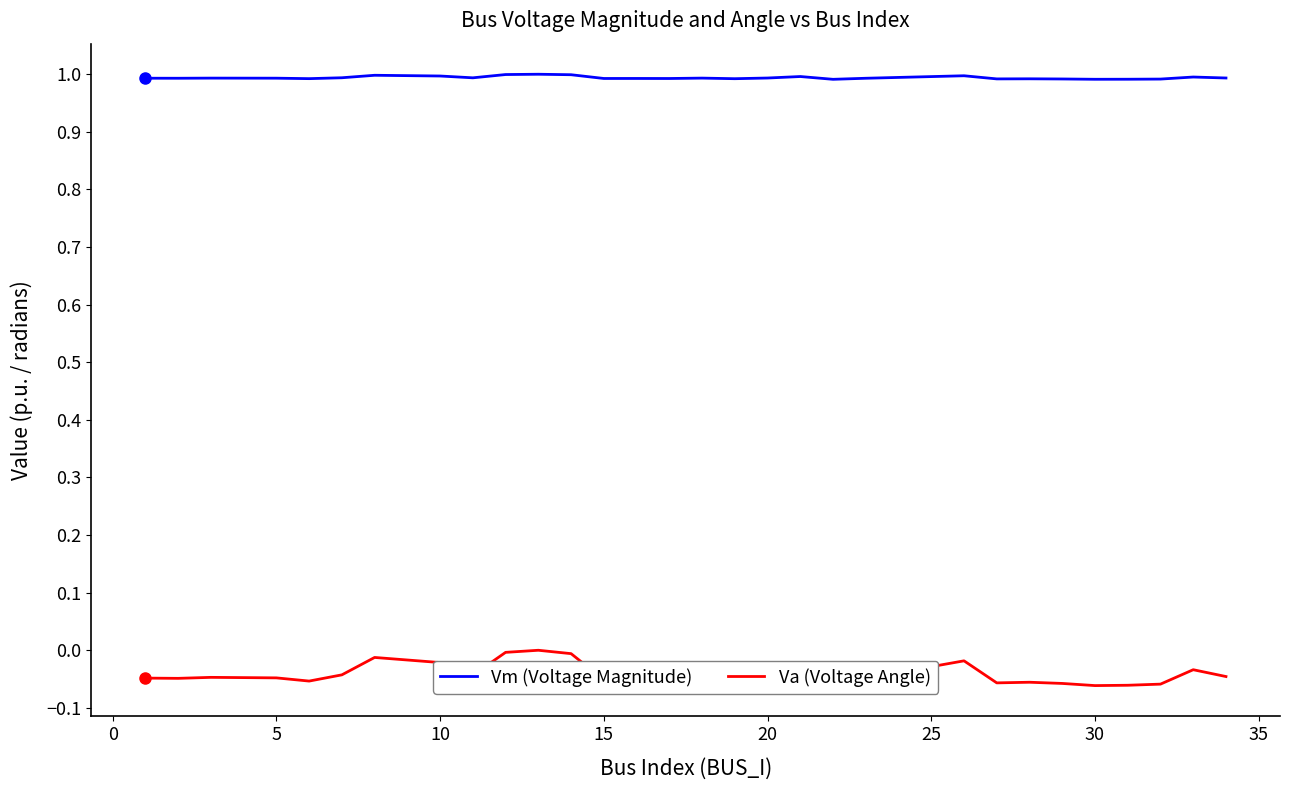

Is this an area chart (filled region under the line)?

No